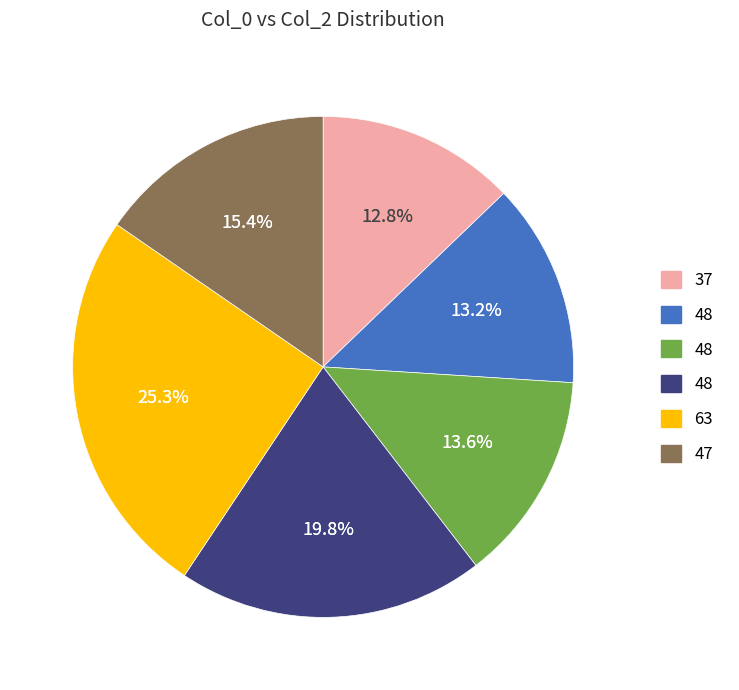

Count the number of slices in the pie.

6